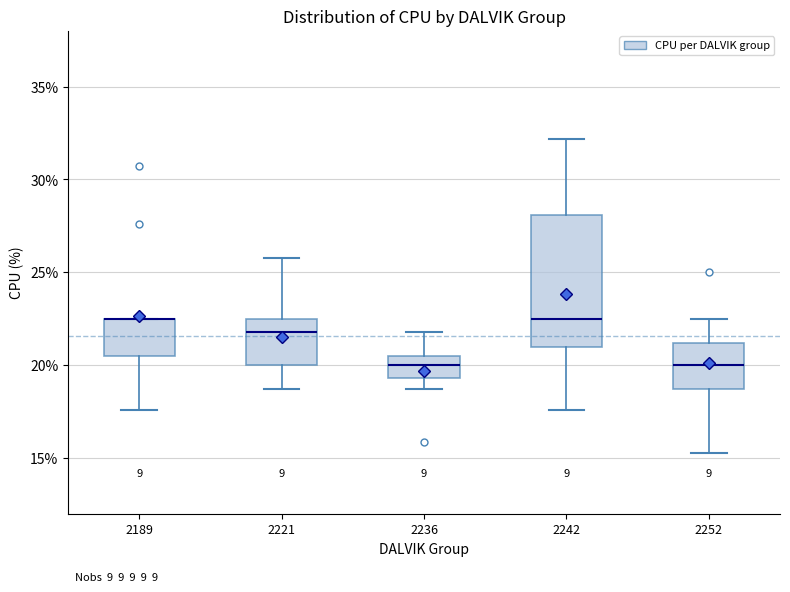

Which box is the tallest, from its lower edge to its upper edge?

2242